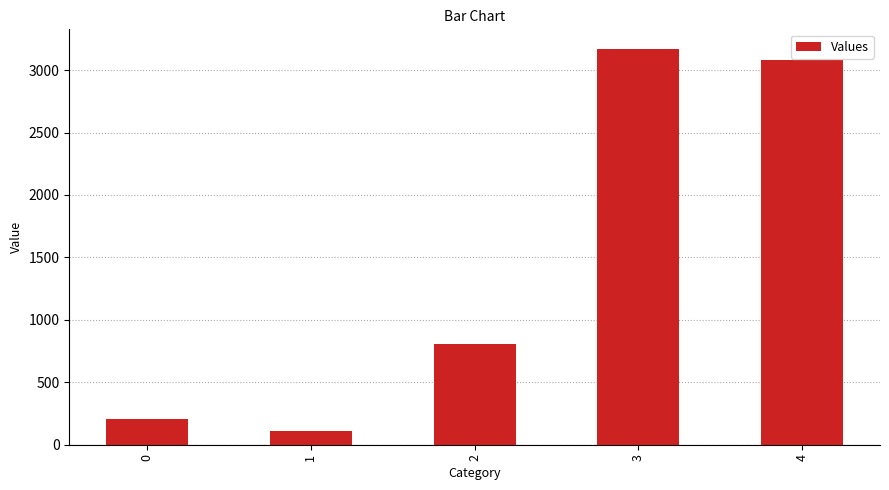

Which category has the highest value across all series?

3